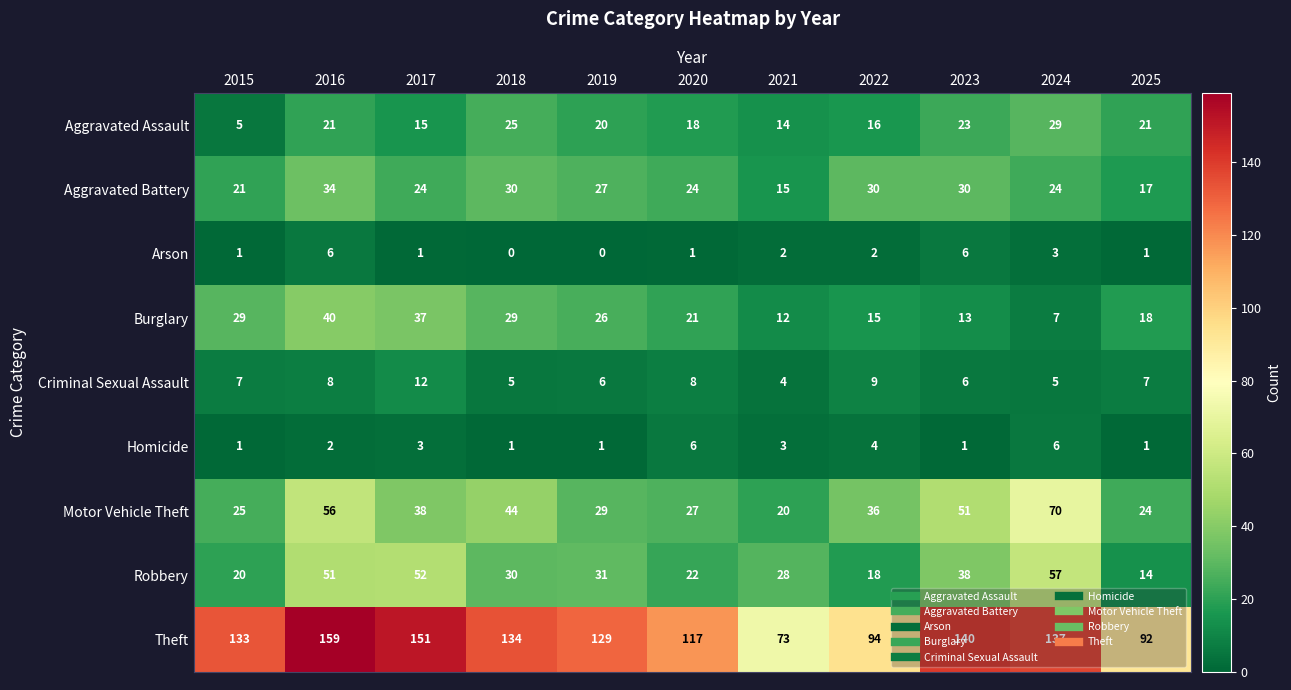

Count the number of categories in the chart.

11